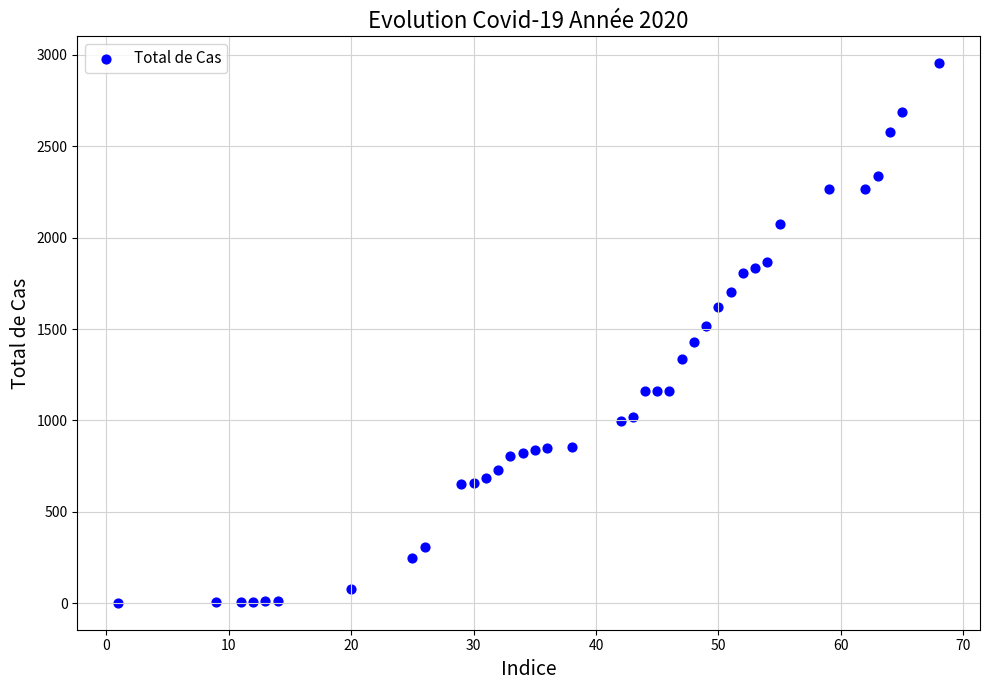

What is the range of X values (max minus min)?

67